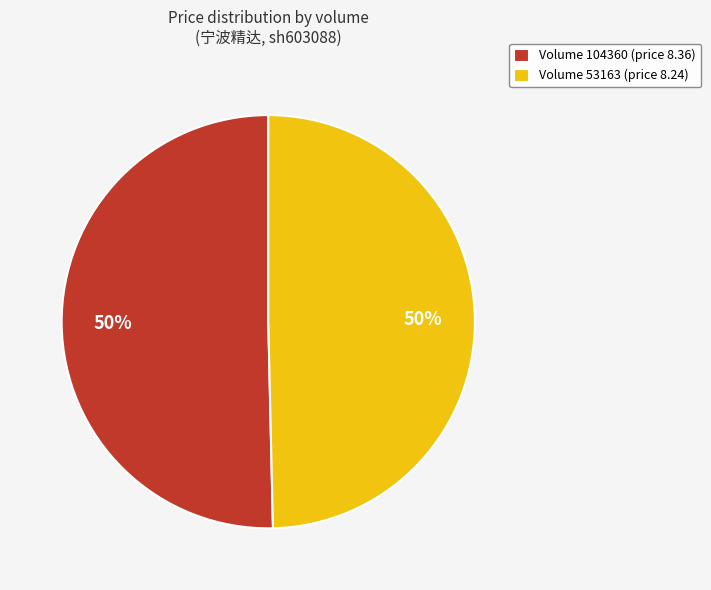

Is it true that Volume 104360 (price 8.36) is 61% of the pie?

False